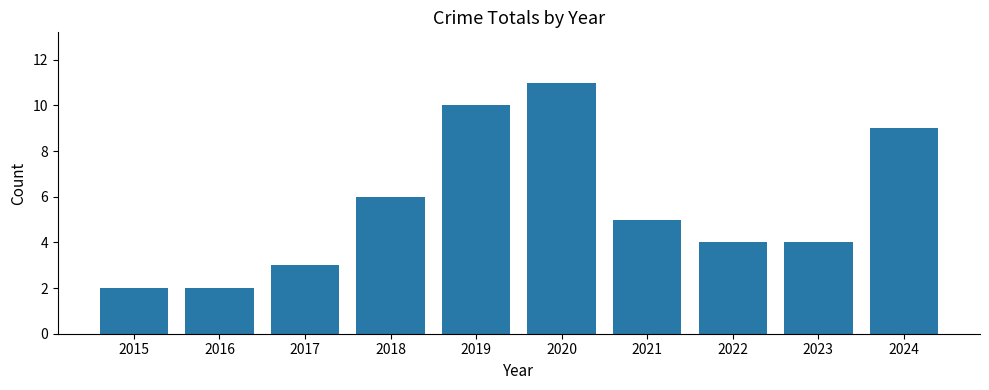

What is the change in value from 2016 to 2019?

+8